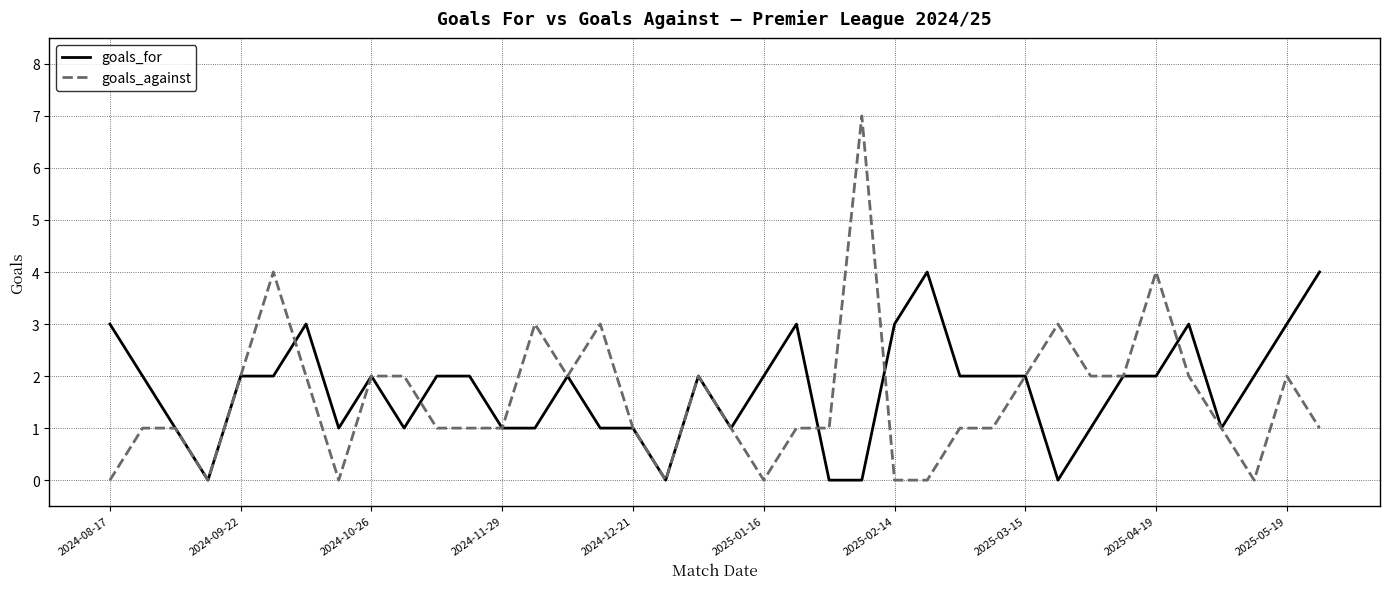

Which series has the largest range (max minus min)?

goals_against